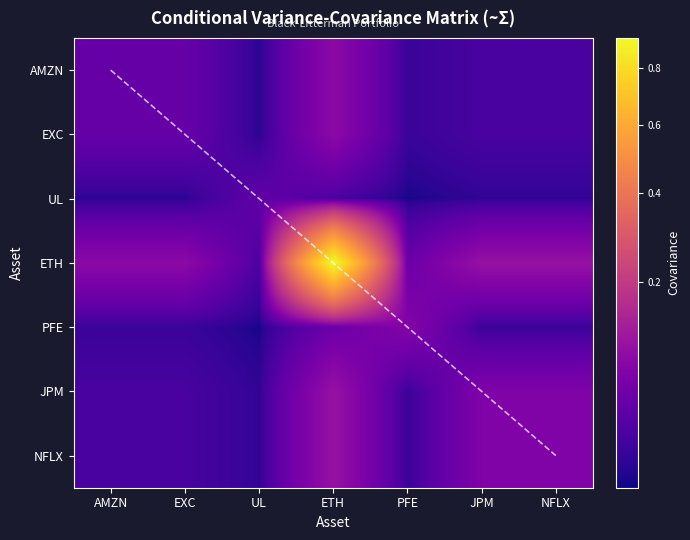

True or false: JPM has a value of 0.0 at AMZN.

False